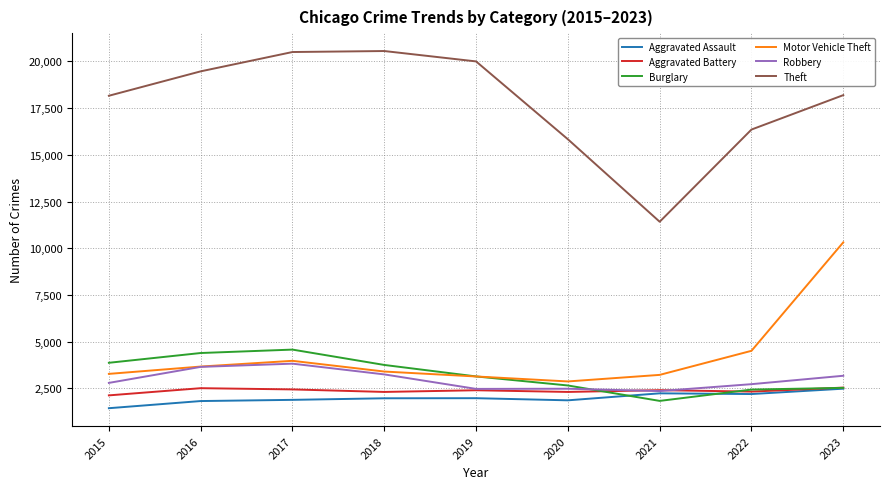

What is the maximum value for Aggravated Assault?

2477